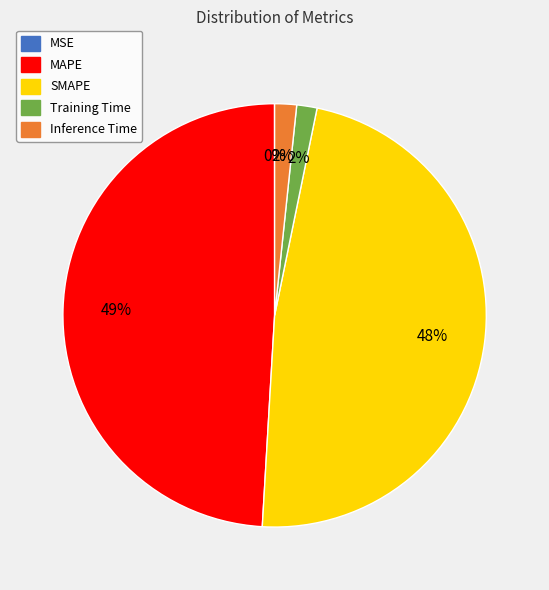

To the nearest percent, what is the difference between the largest and smallest slice percentages?

49%